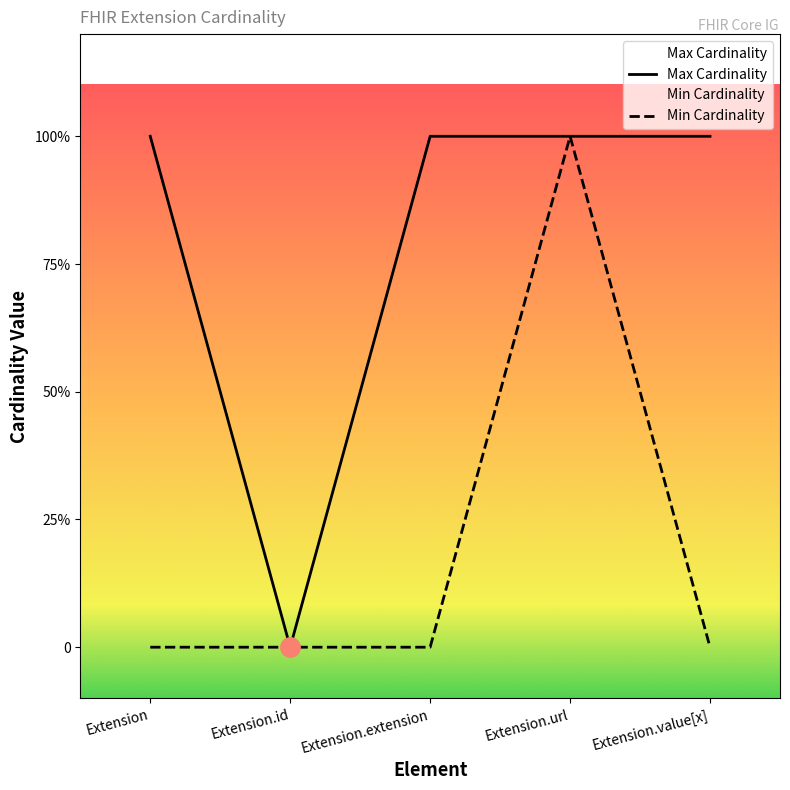

How many data points in Max Cardinality are less than 1?

1